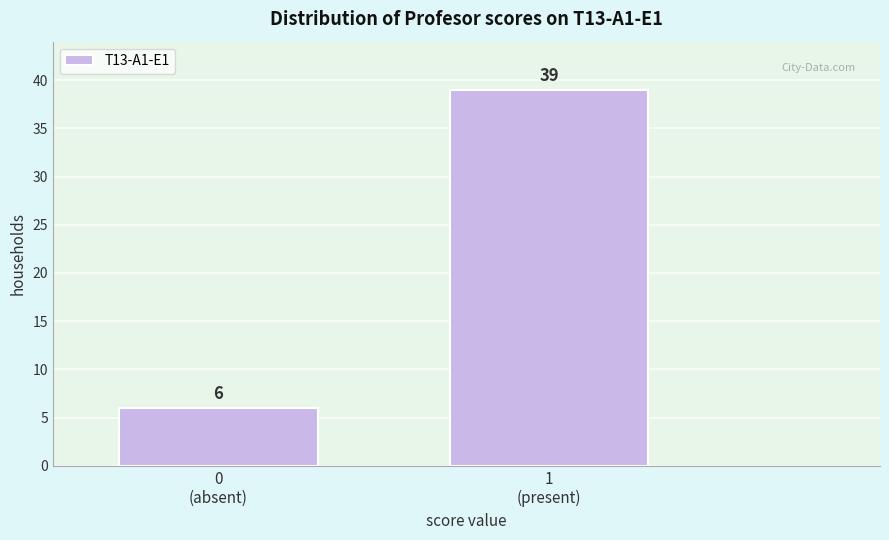

Reading right to left, what are all the values shown in this chart?

39	6